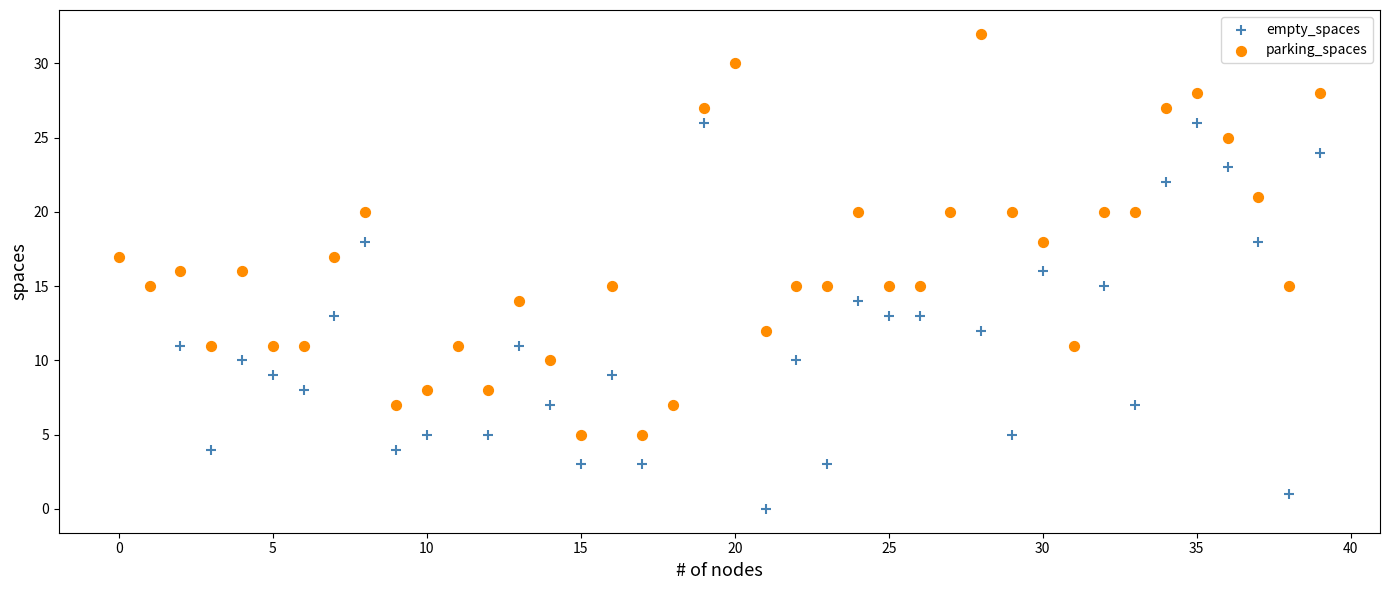

Which series reaches the maximum Y coordinate?

parking_spaces